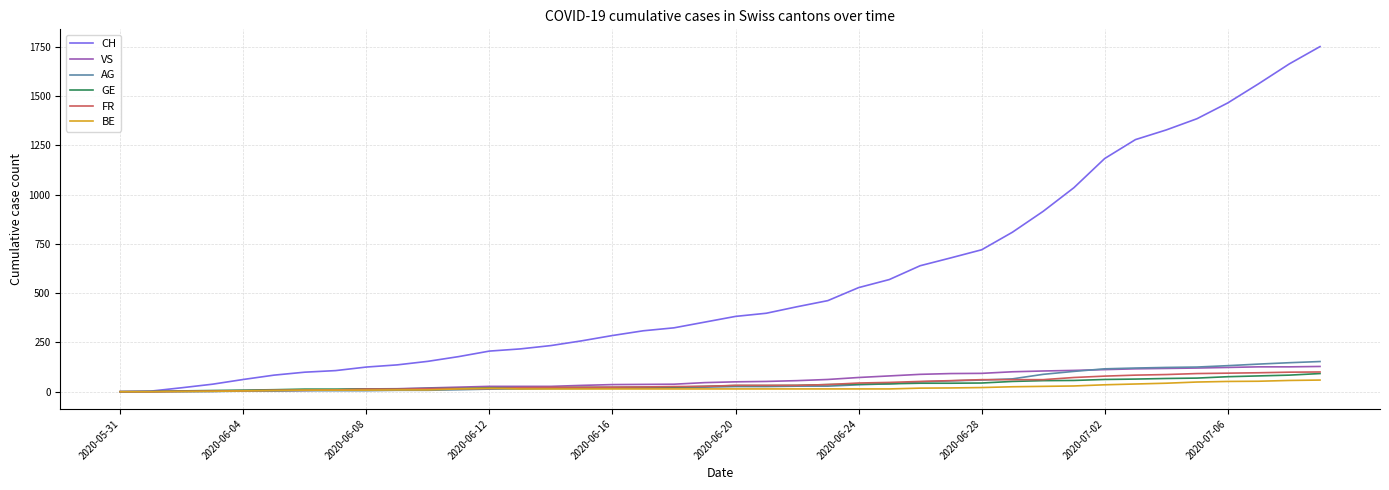

Which series has the largest range (max minus min)?

CH